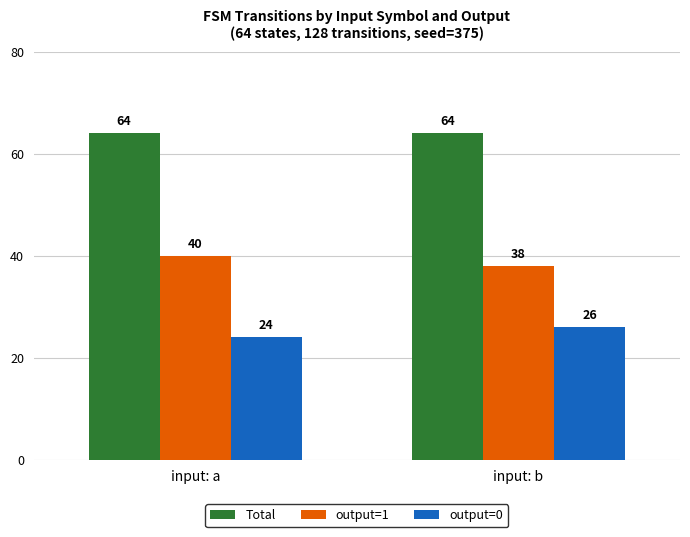

Rank the series at input: a from lowest to highest value.

output=0, output=1, Total